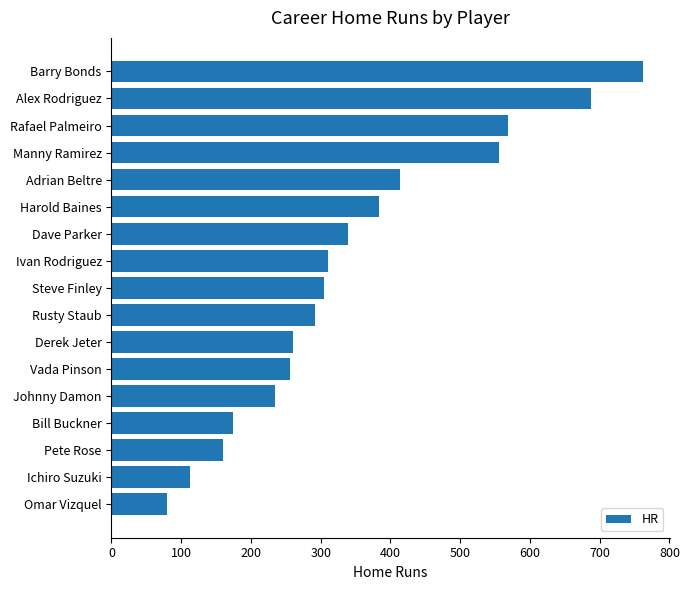

Read the value at Manny Ramirez, to the nearest 10.

560